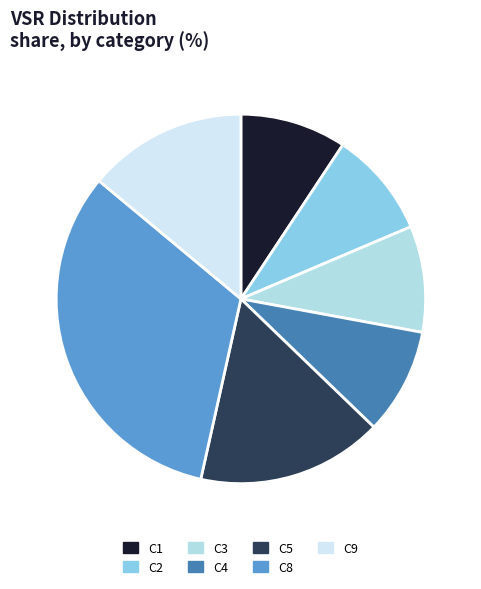

Is it true that C5 is 16% of the pie?

True